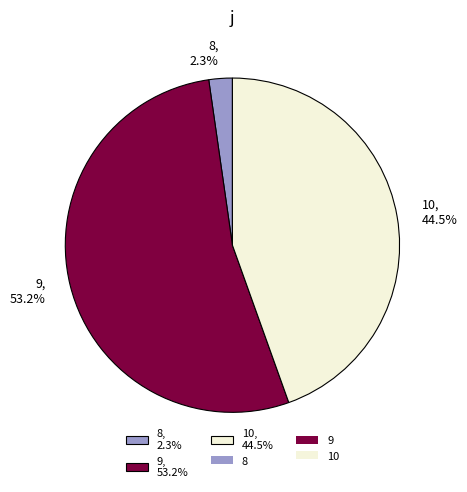

Does 10 account for over 50% of the chart?

No